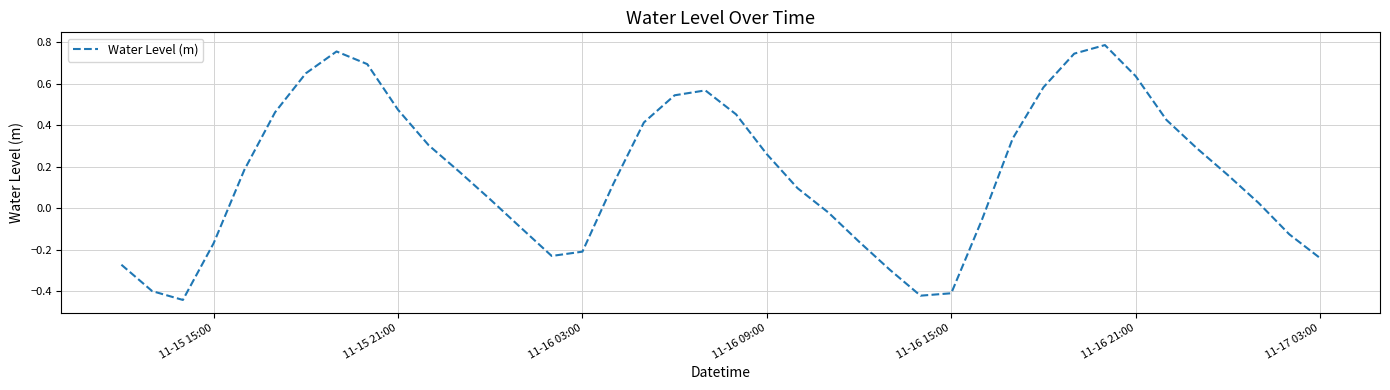

Does the chart have visible grid lines?

Yes